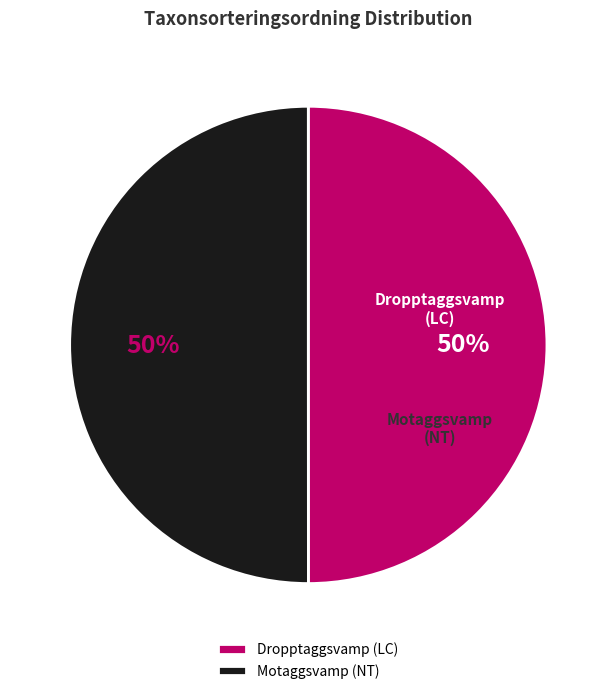

Which category has the smallest portion of the pie?

Dropptaggsvamp (LC)